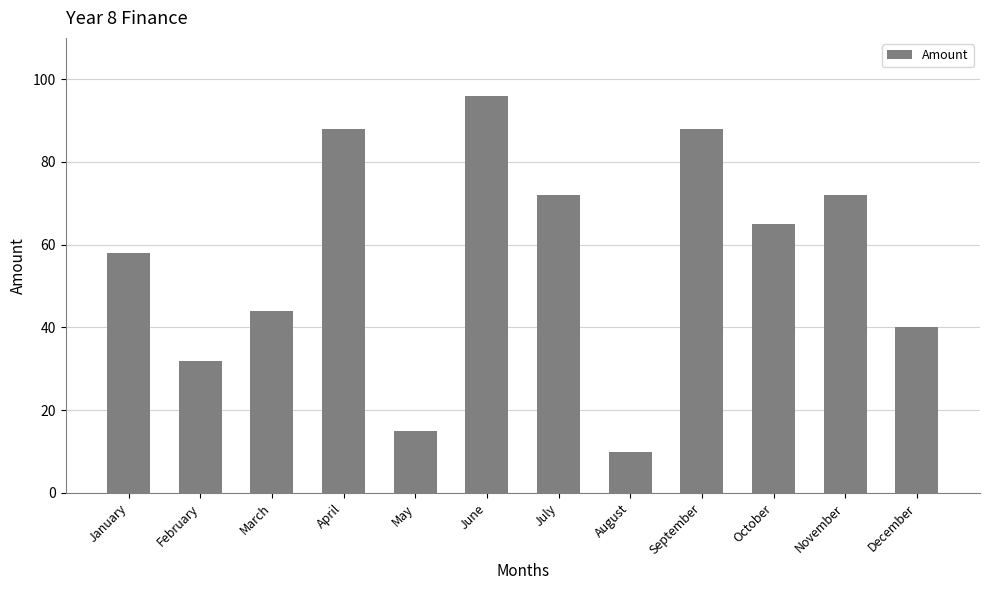

What is the value of the 3rd bar from the left?

44